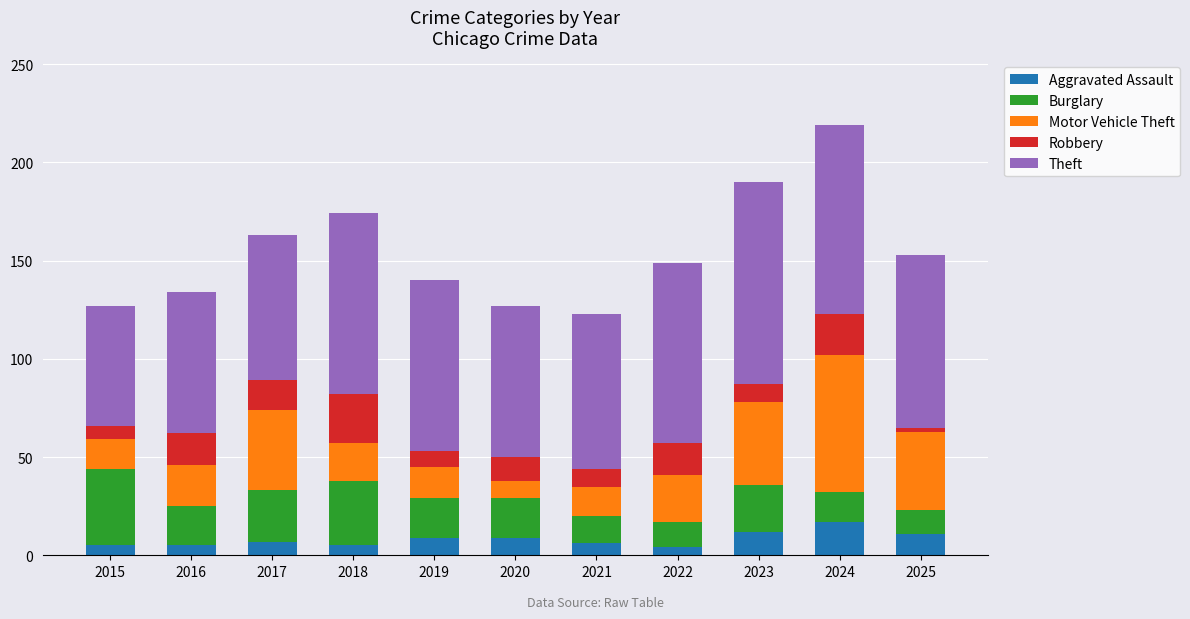

What is the total value across all series at 2023?

190